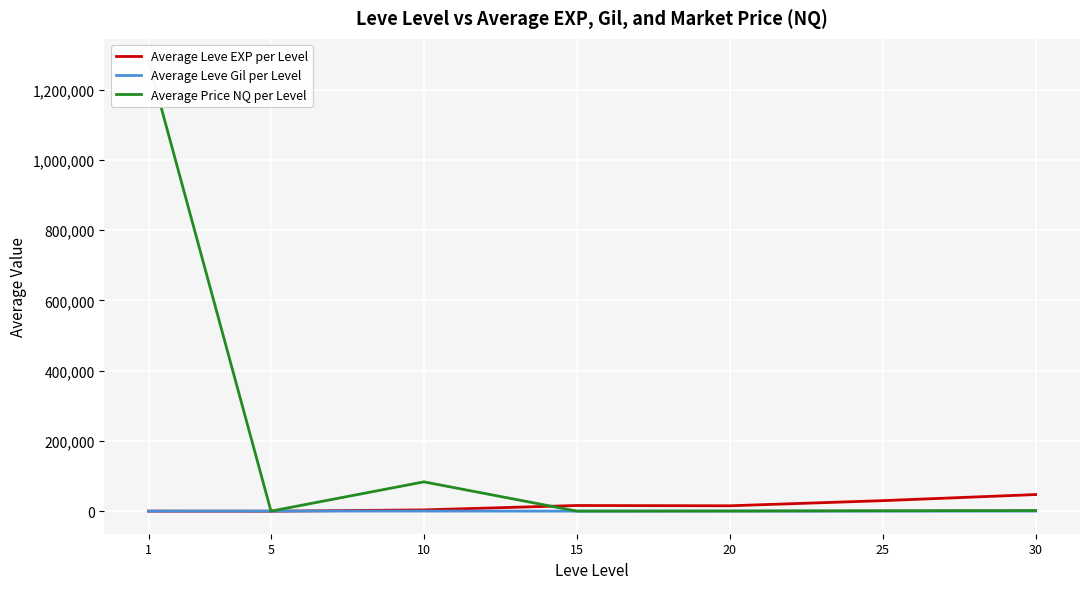

Reading left to right, extract all data points from this chart.

Average Leve EXP per Level: 210.7	3.7	3851.0	16290.0	15500.0	30105.0	47467.5
Average Leve Gil per Level: 349.2	508.3	443.3	234.2	233.8	281.0	339.0
Average Price NQ per Level: 1280386.8	249.8	83608.3	334.4	676.4	1385.1	2047.3